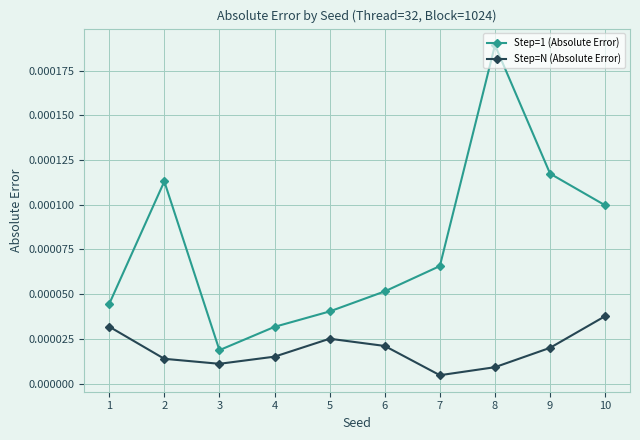

True or false: Step=N (Absolute Error) has more than 2 interior local peaks.

False